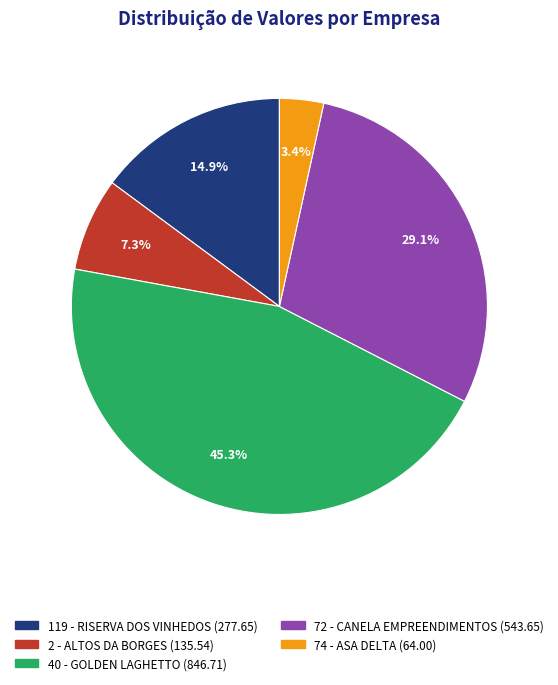

What portion of the pie excludes 119 - RISERVA DOS VINHEDOS?

85.1%